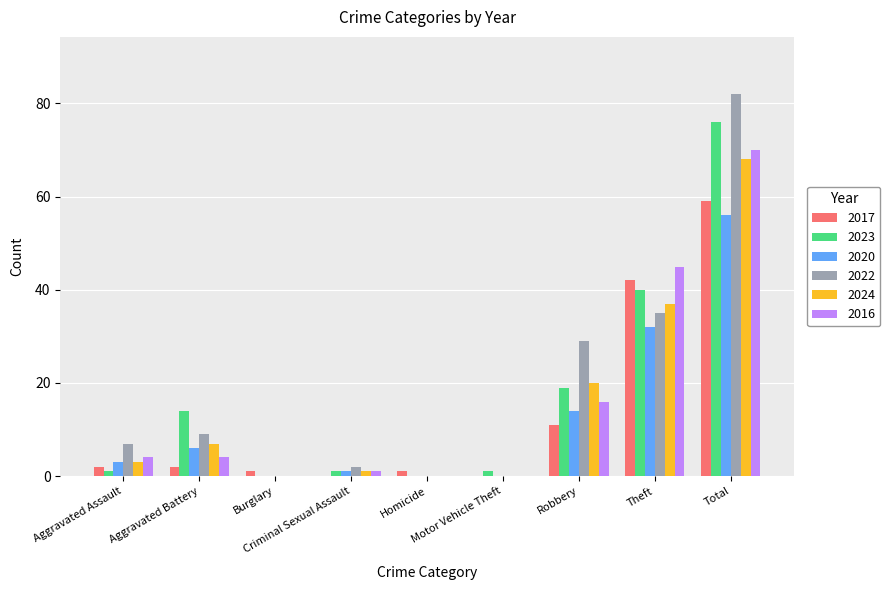

What are all the series names shown in the legend?

2017, 2023, 2020, 2022, 2024, 2016